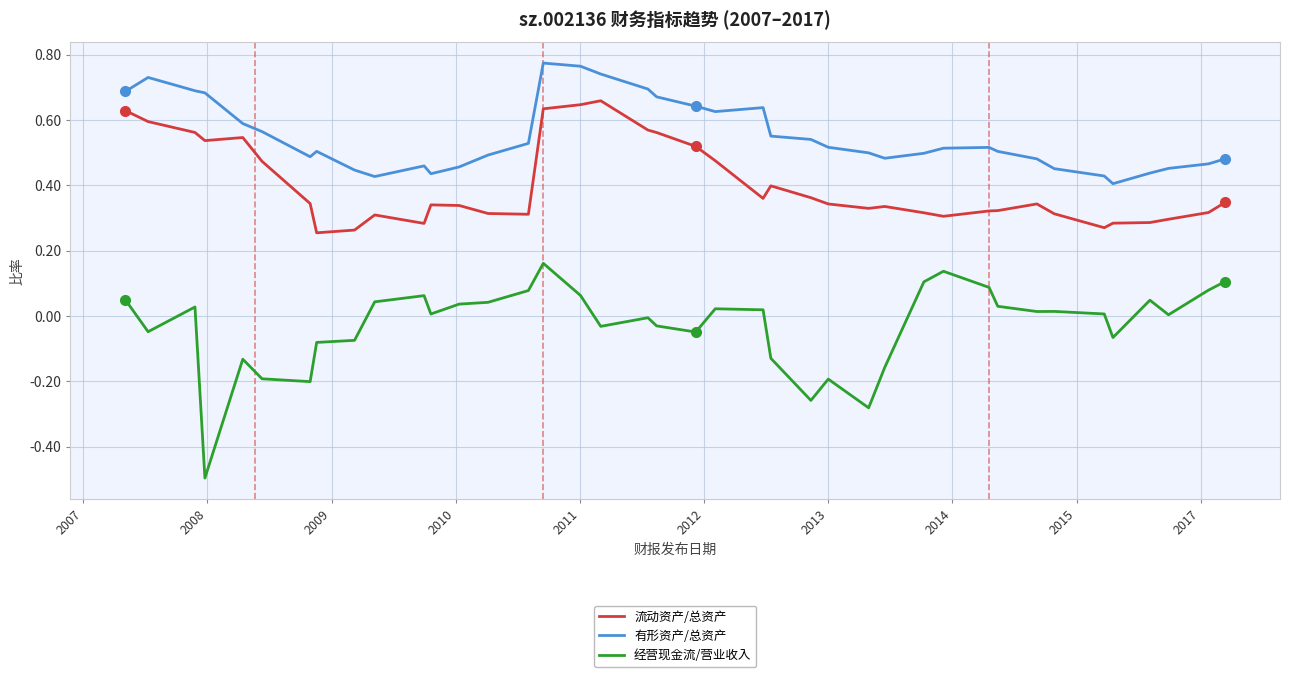

True or false: 有形资产/总资产 and 经营现金流/营业收入 intersect in this chart.

False